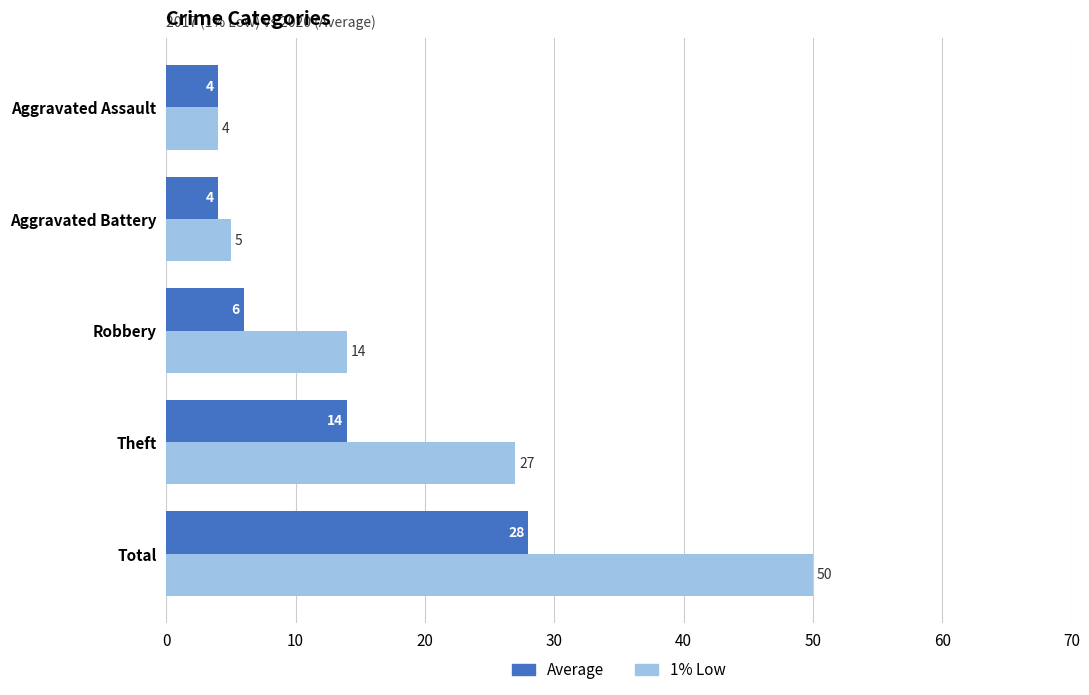

Between Aggravated Battery and Theft, which series saw the biggest shift?

1% Low